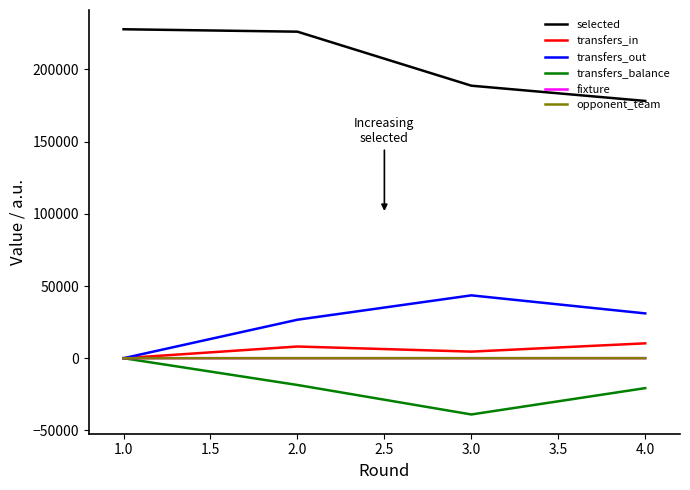

At which label does selected first exceed 226142?

1.0